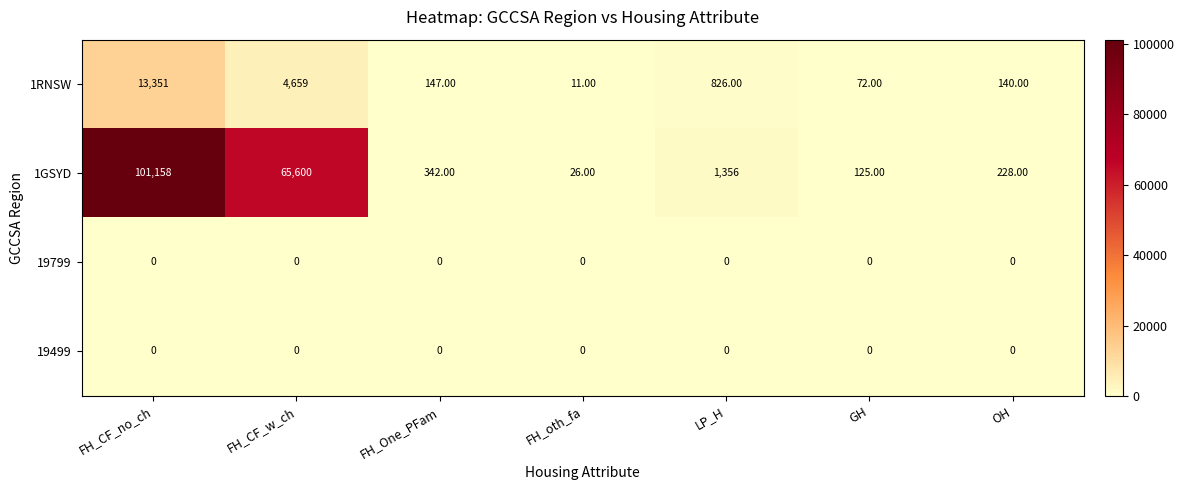

Which series changed the most between FH_oth_fa and OH?

1GSYD